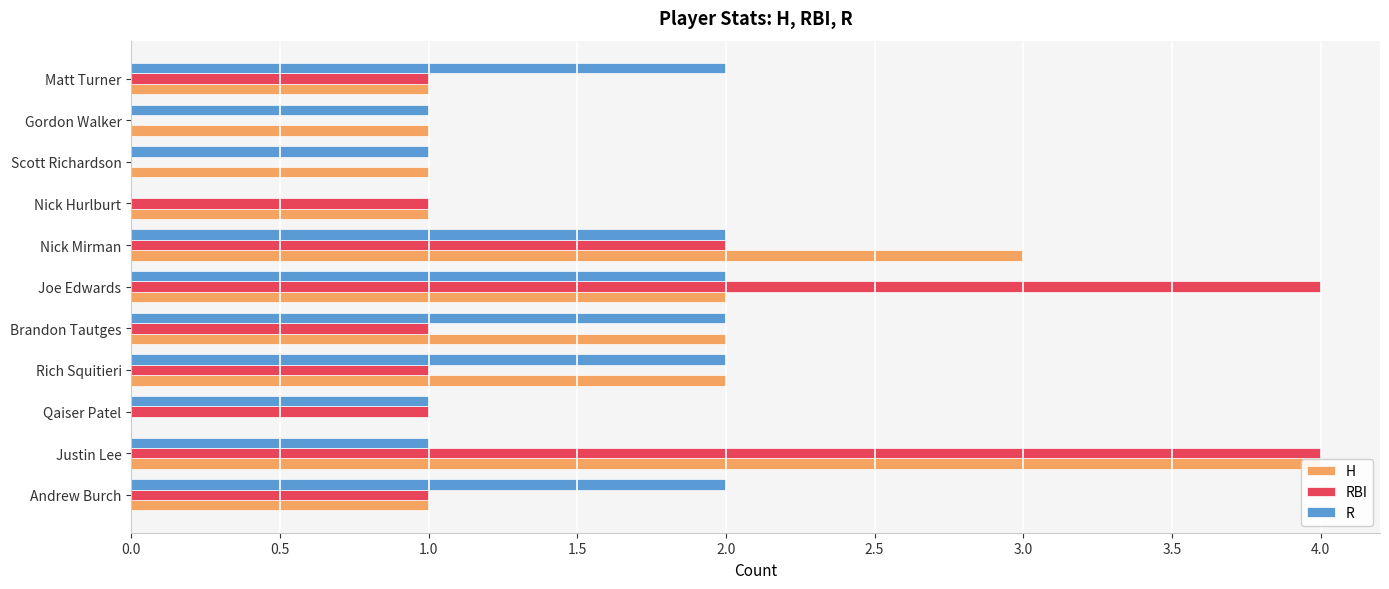

The RBI series shows 0 at Andrew Burch. True or false?

False